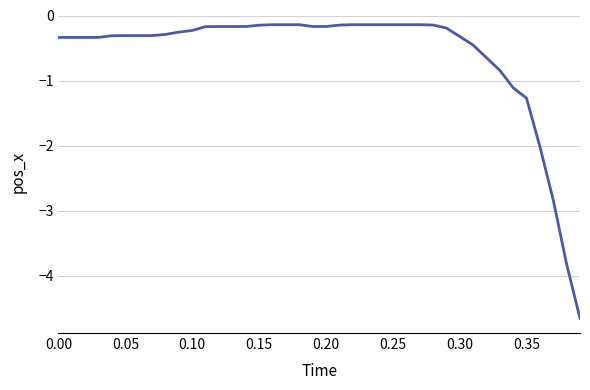

What is the difference between the maximum and minimum values?

4.5